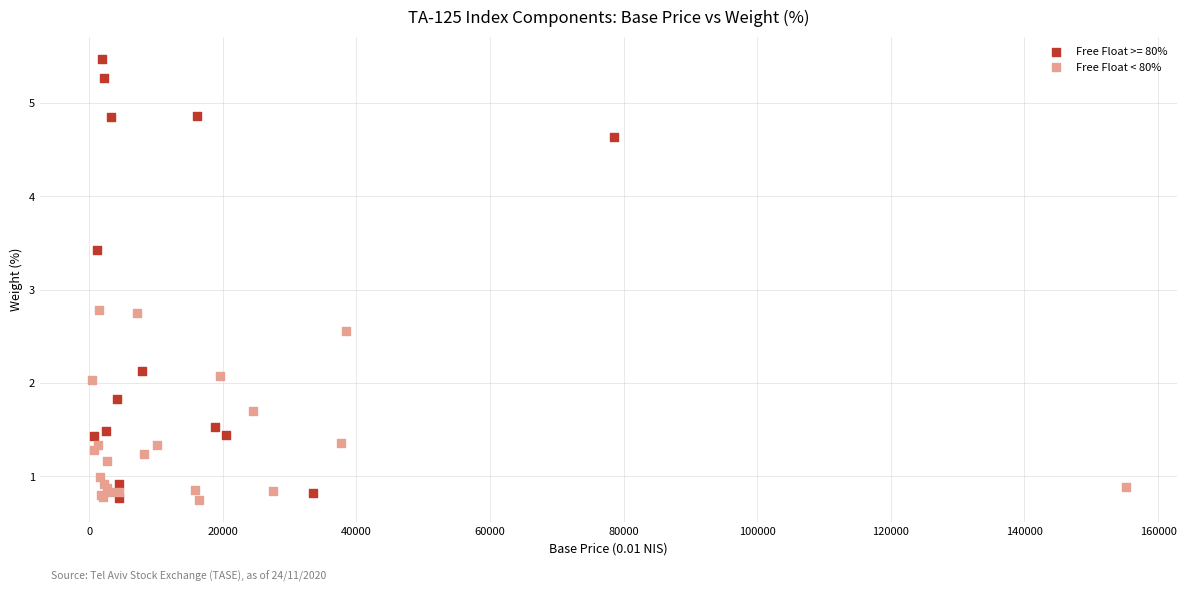

Which series reaches the maximum Y coordinate?

Free Float >= 80%